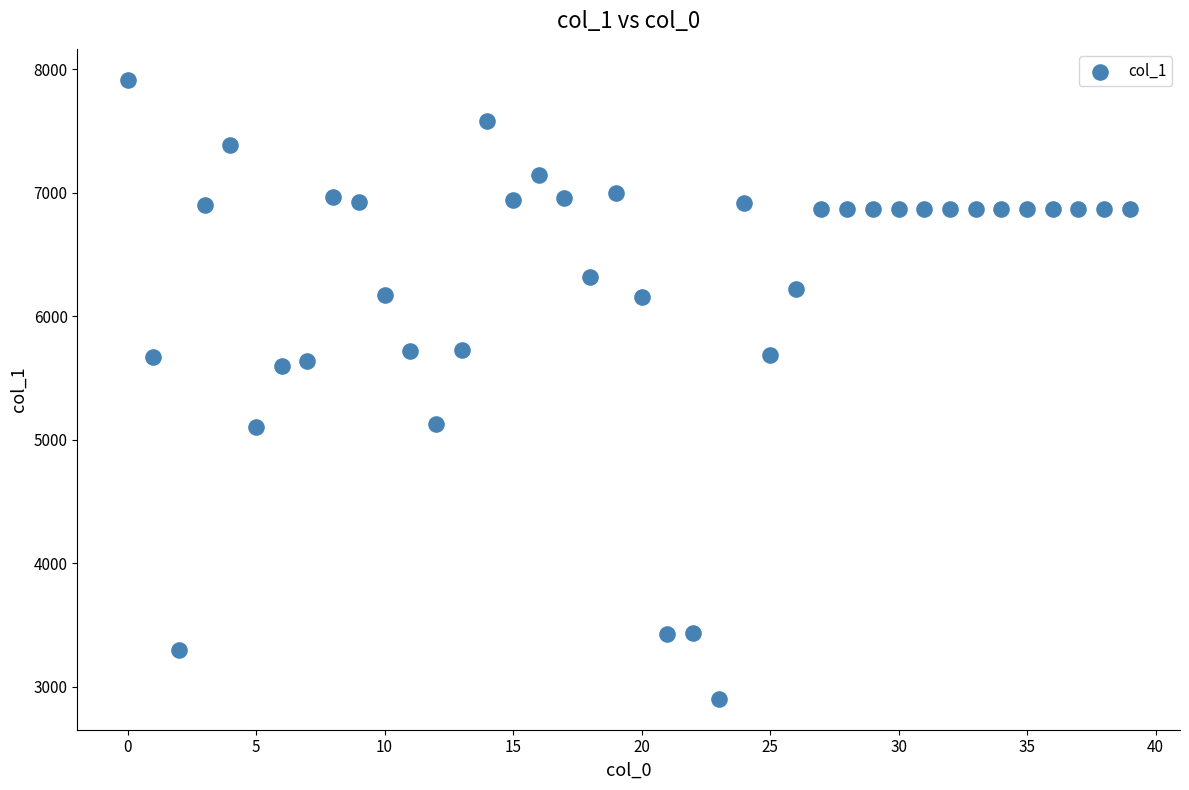

What is the range of Y values (max minus min)?

5012